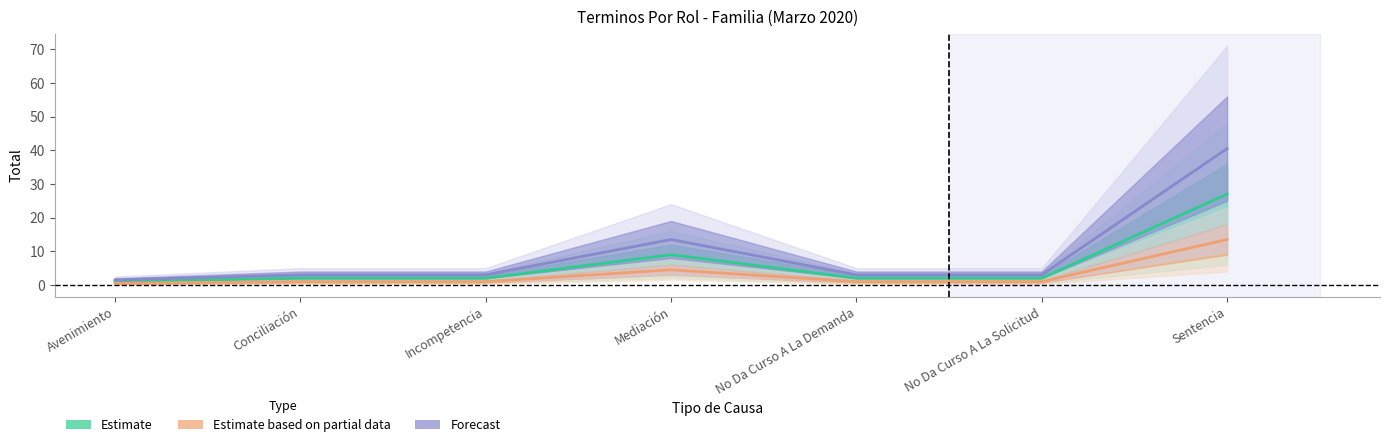

Reading right to left, list all the values displayed in this chart.

Estimate: 27.0	2.0	2.0	9.0	2.0	2.0	1.0
Estimate based on partial data: 13.5	1.0	1.0	4.5	1.0	1.0	0.5
Forecast: 40.5	3.0	3.0	13.5	3.0	3.0	1.5